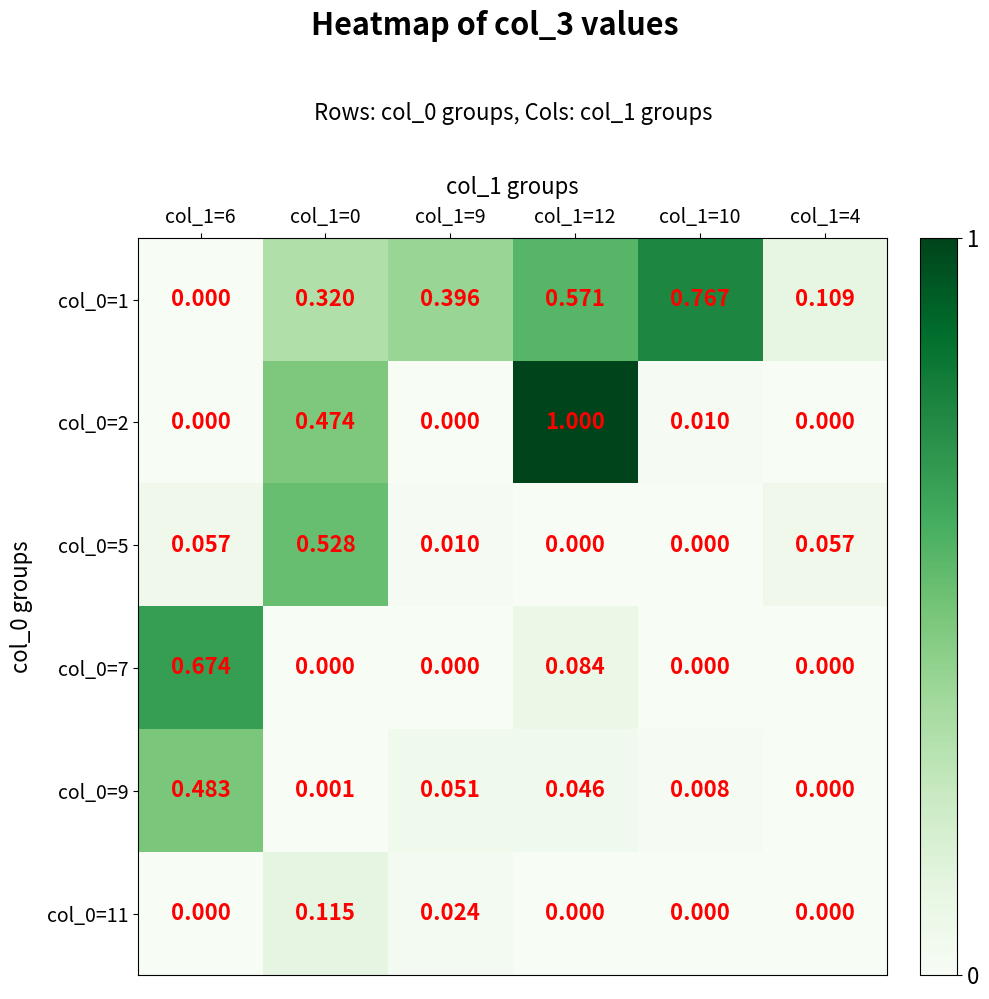

How many positive values does the col_0=5 series have?

4